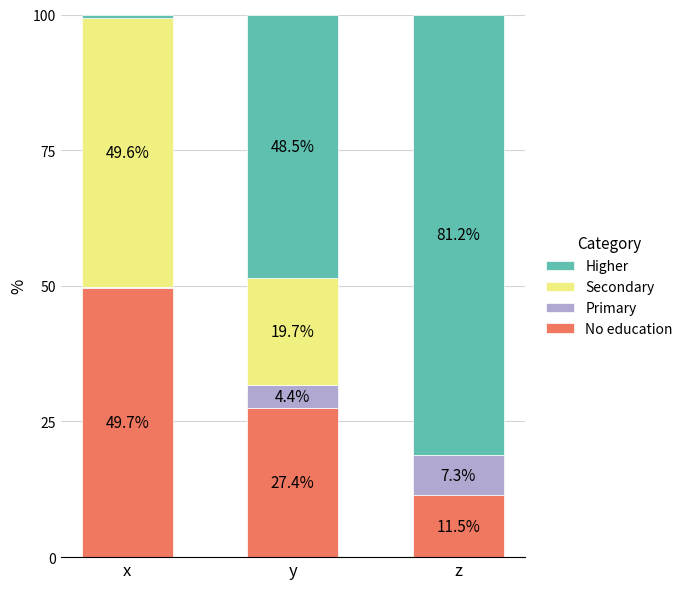

At which label does No education first exceed 27?

x